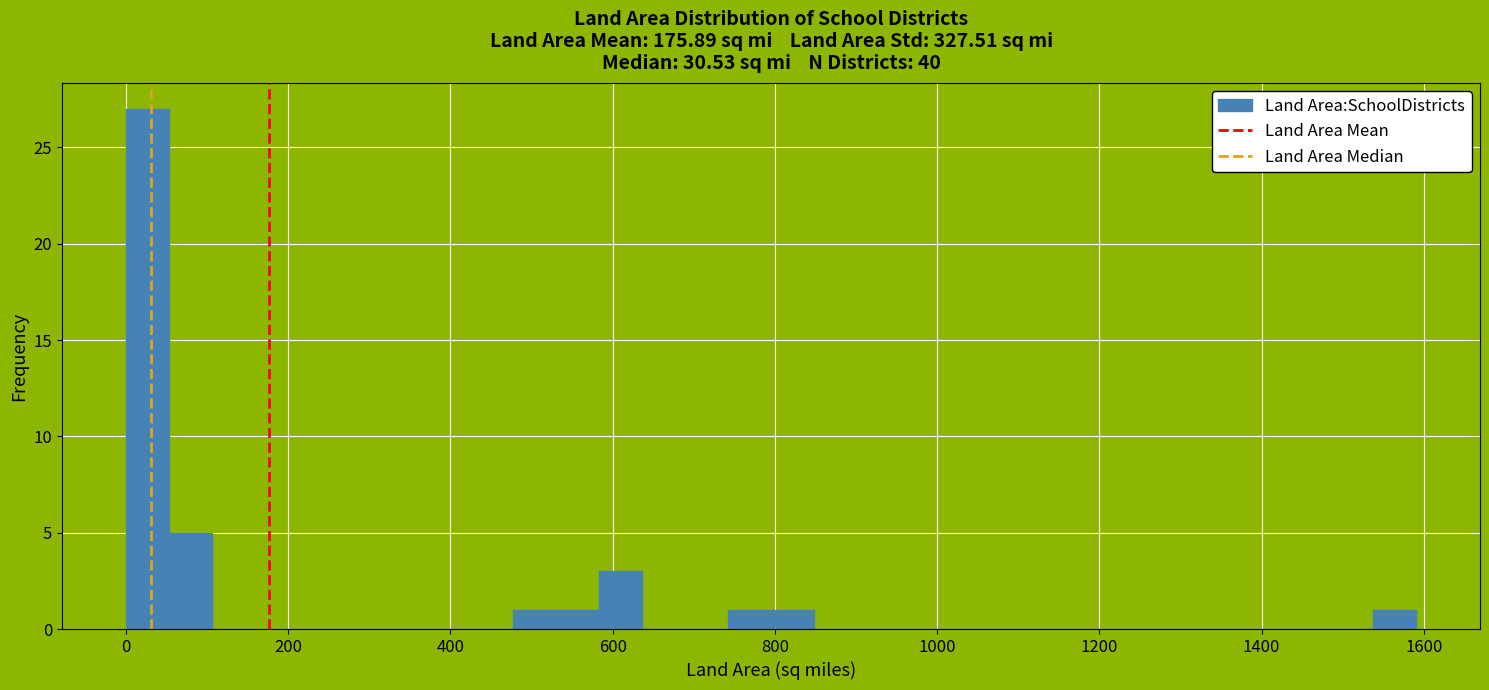

Read against the x-axis, roughly where is the centre of the tallest bar?

20